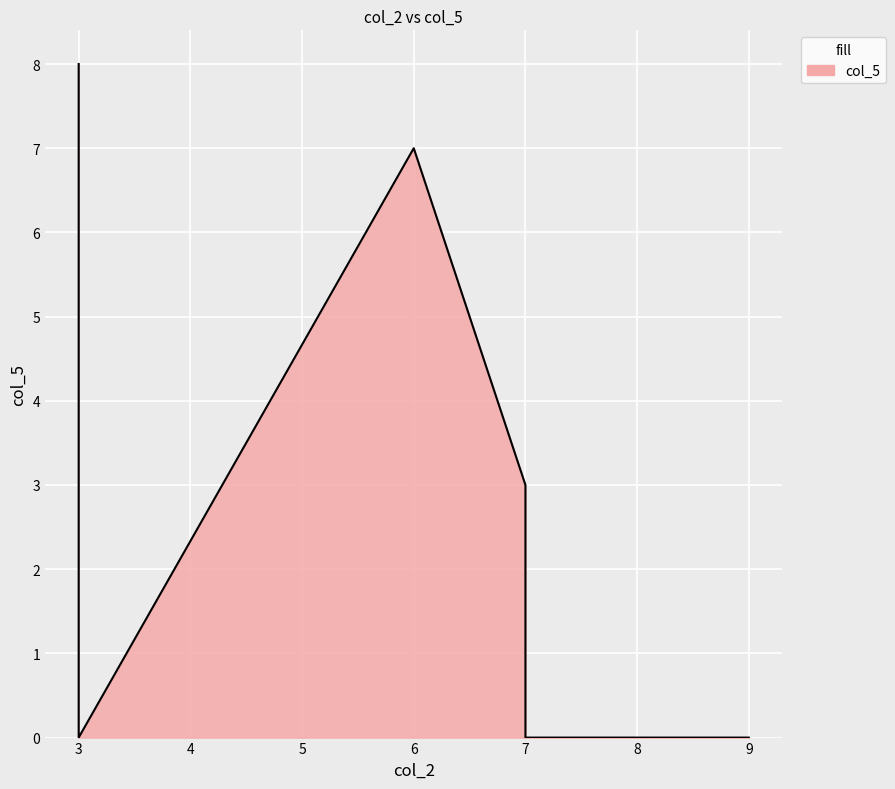

True or false: the data shows 2 at 0.

True